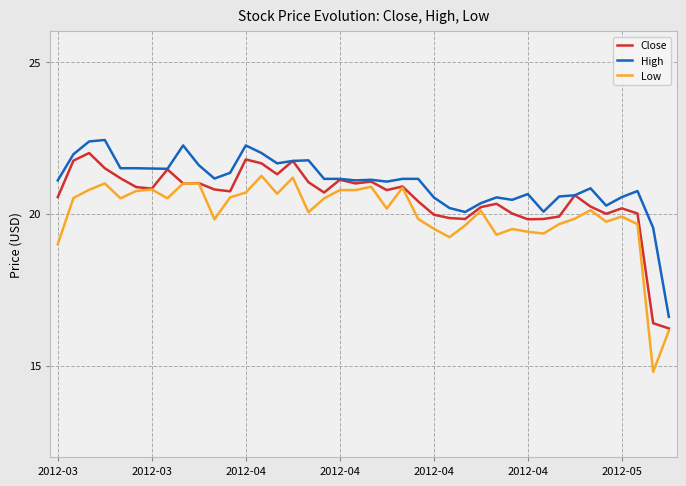

What is the highest value of the High series?

22.4